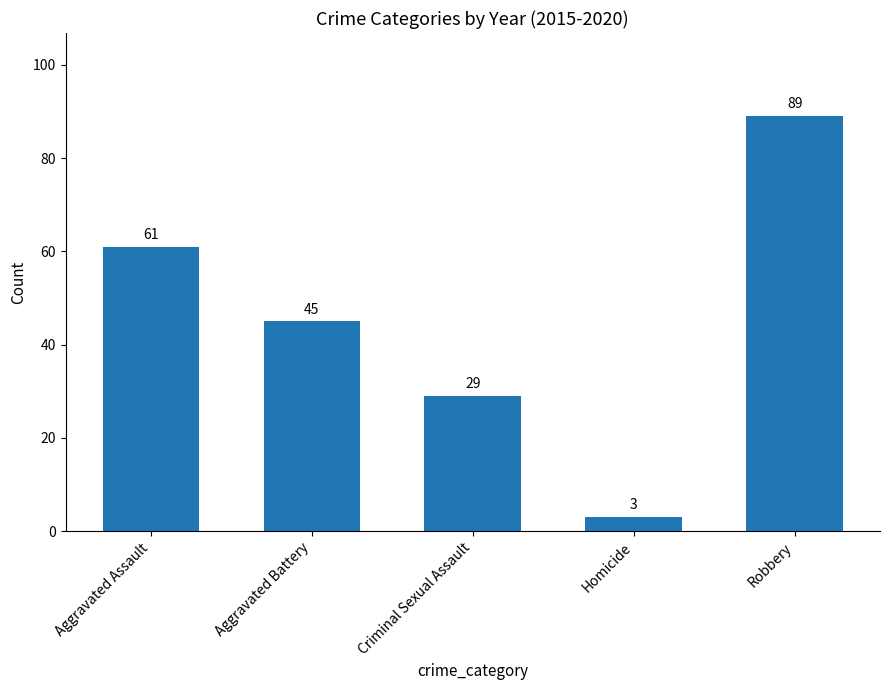

What is the sum of all values?

227